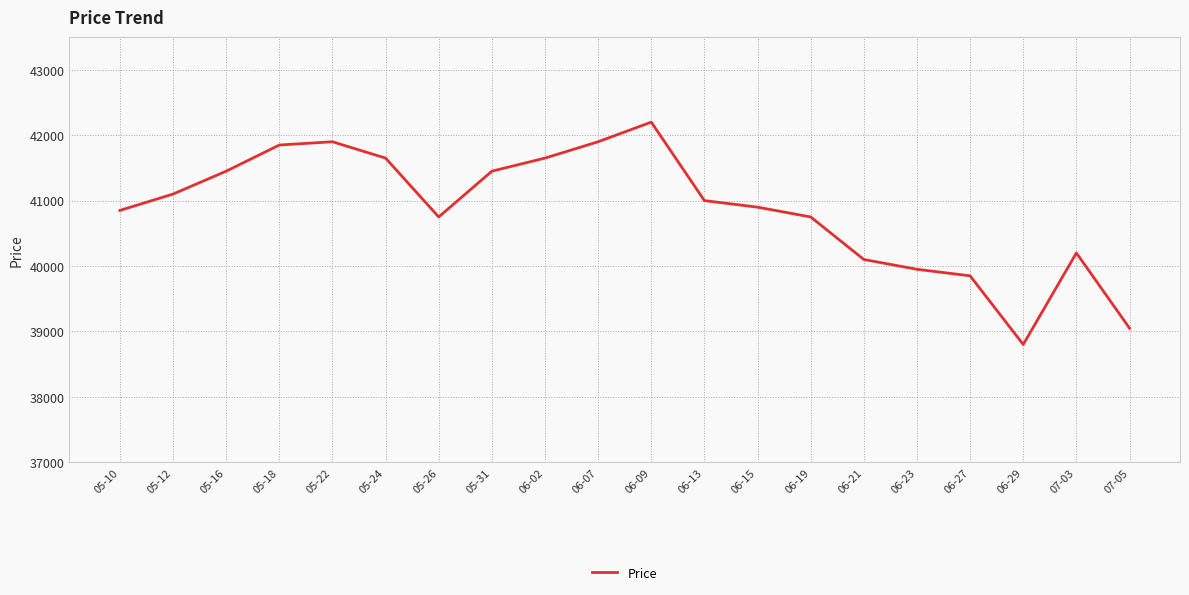

The chart shows a value of 41650 at 06-02. True or false?

True